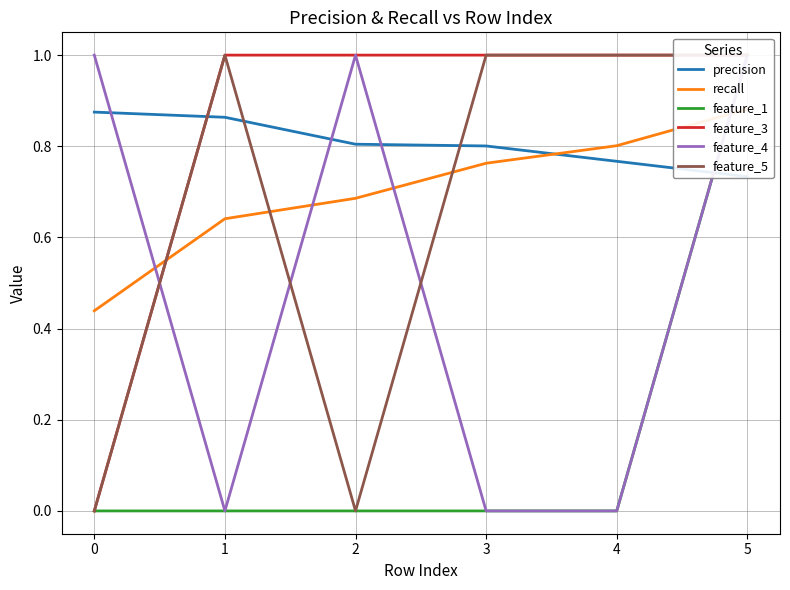

Reading left to right, list all the values displayed in this chart.

precision: 0.9	0.9	0.8	0.8	0.8	0.7
recall: 0.4	0.6	0.7	0.8	0.8	0.9
feature_1: 0.0	0.0	0.0	0.0	0.0	1.0
feature_3: 0.0	1.0	1.0	1.0	1.0	1.0
feature_4: 1.0	0.0	1.0	0.0	0.0	1.0
feature_5: 0.0	1.0	0.0	1.0	1.0	1.0